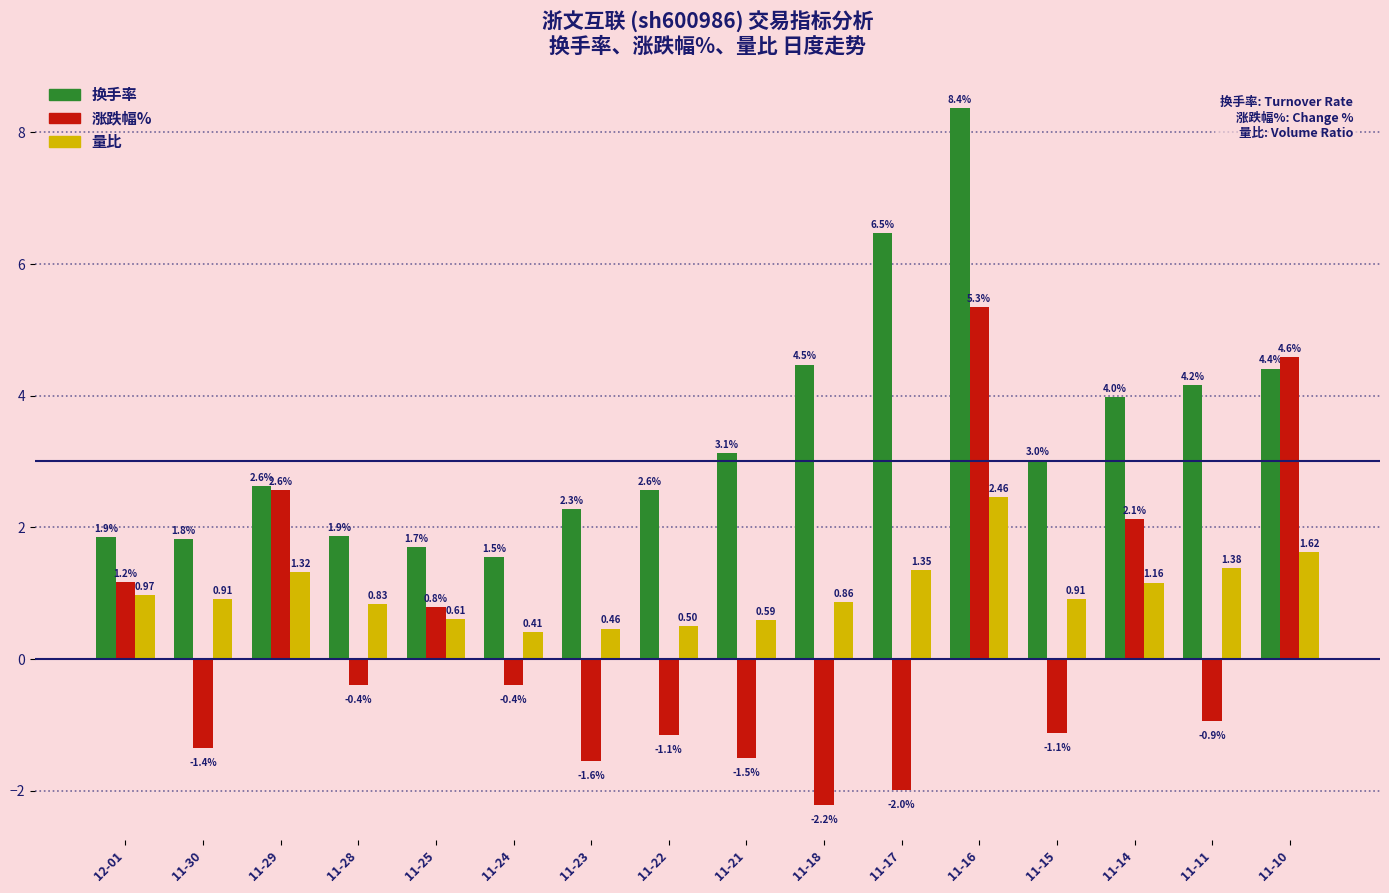

How many data points does each series have?

16